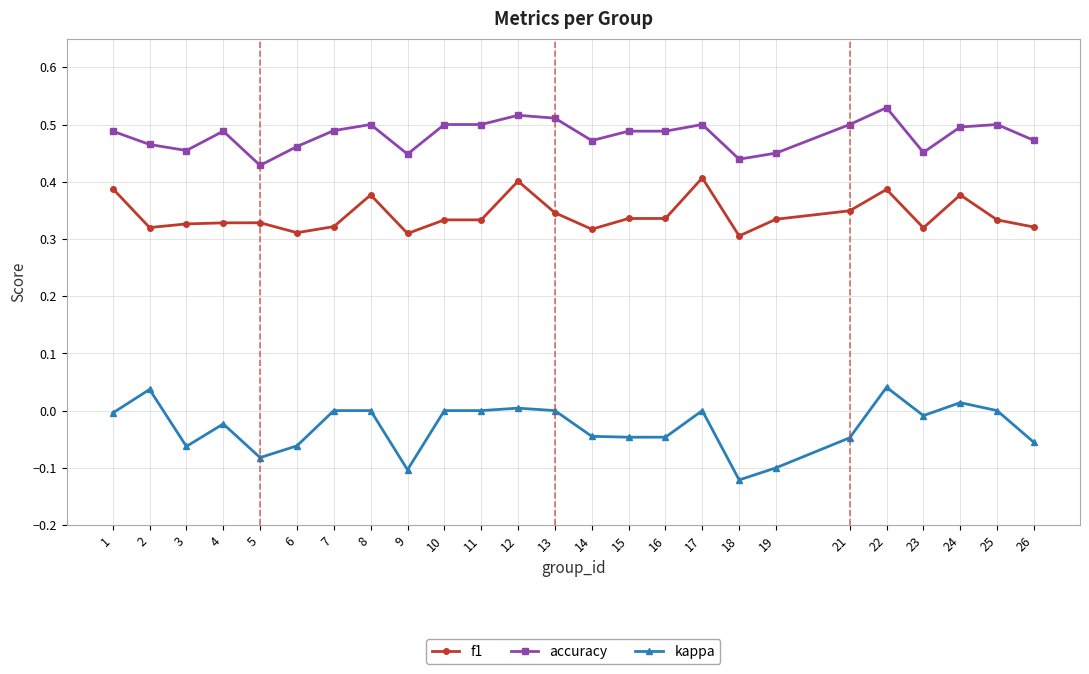

The accuracy series shows 0.3 at 10. True or false?

False